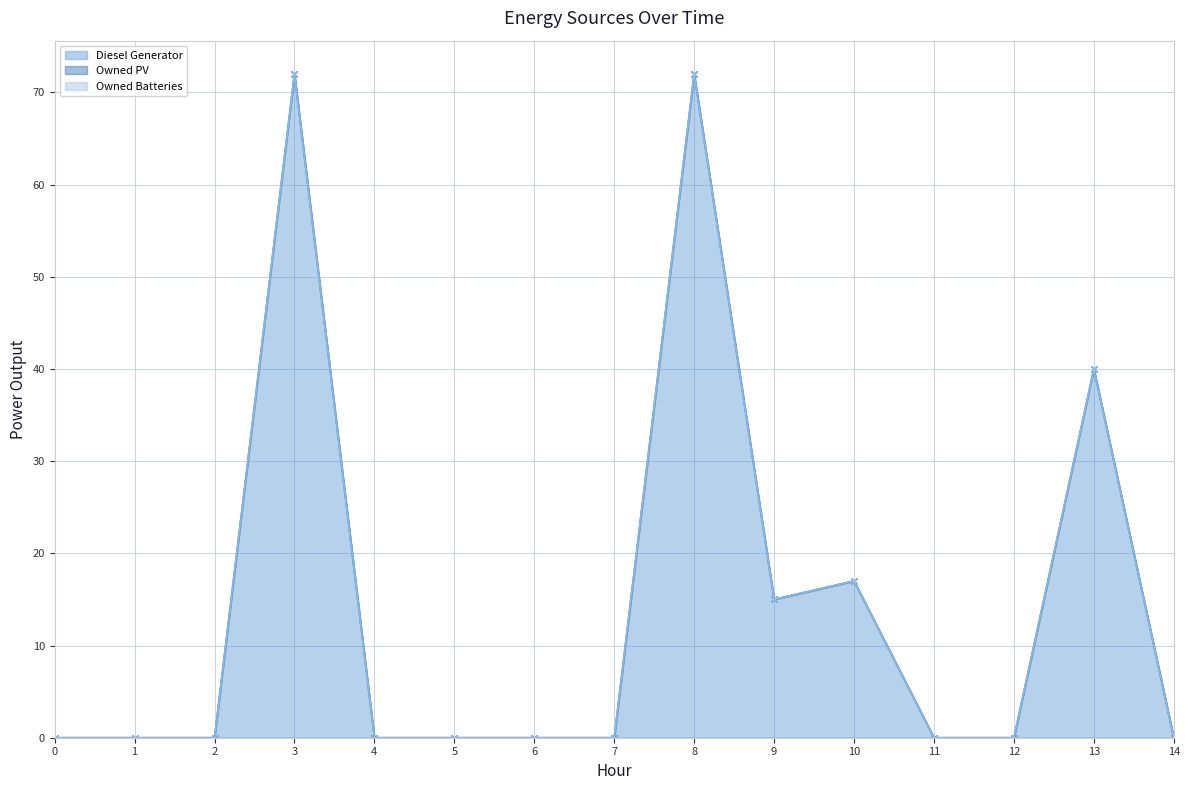

Reading right to left, extract all data points from this chart.

Diesel Generator (line): 14=0	13=40	12=0	11=0	10=17	9=15	8=72	7=0	6=0	5=0	4=0	3=72	2=0	1=0	0=0
Owned PV (line): 14=0	13=40	12=0	11=0	10=17	9=15	8=72	7=0	6=0	5=0	4=0	3=72	2=0	1=0	0=0
Owned Batteries (line): 14=0	13=40	12=0	11=0	10=17	9=15	8=72	7=0	6=0	5=0	4=0	3=72	2=0	1=0	0=0